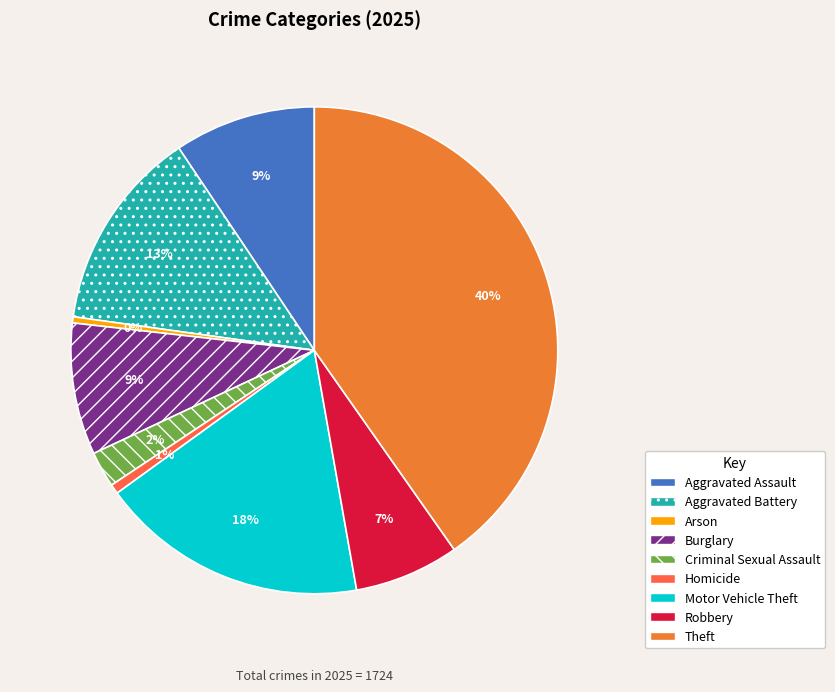

Combined, do Burglary and Theft account for over 50%?

No